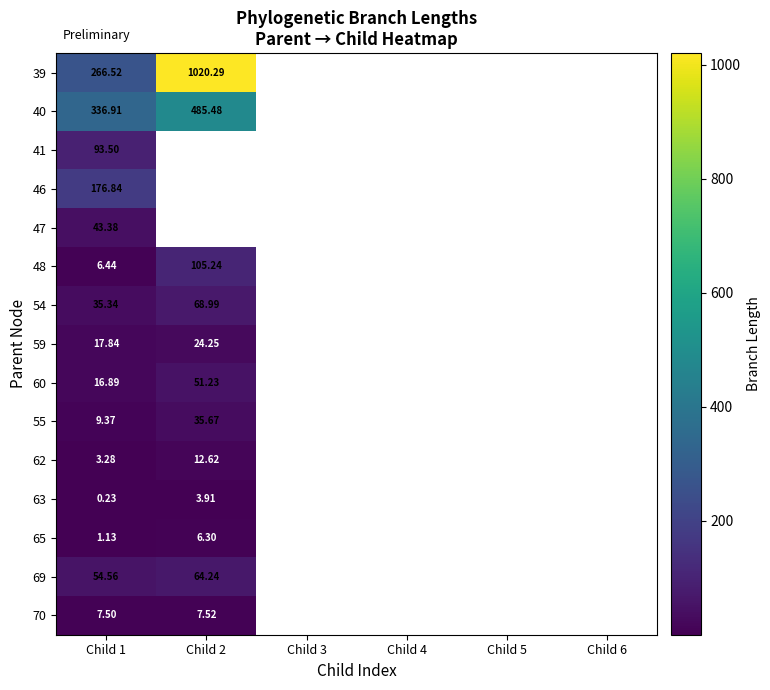

Which series has the largest range (max minus min)?

39